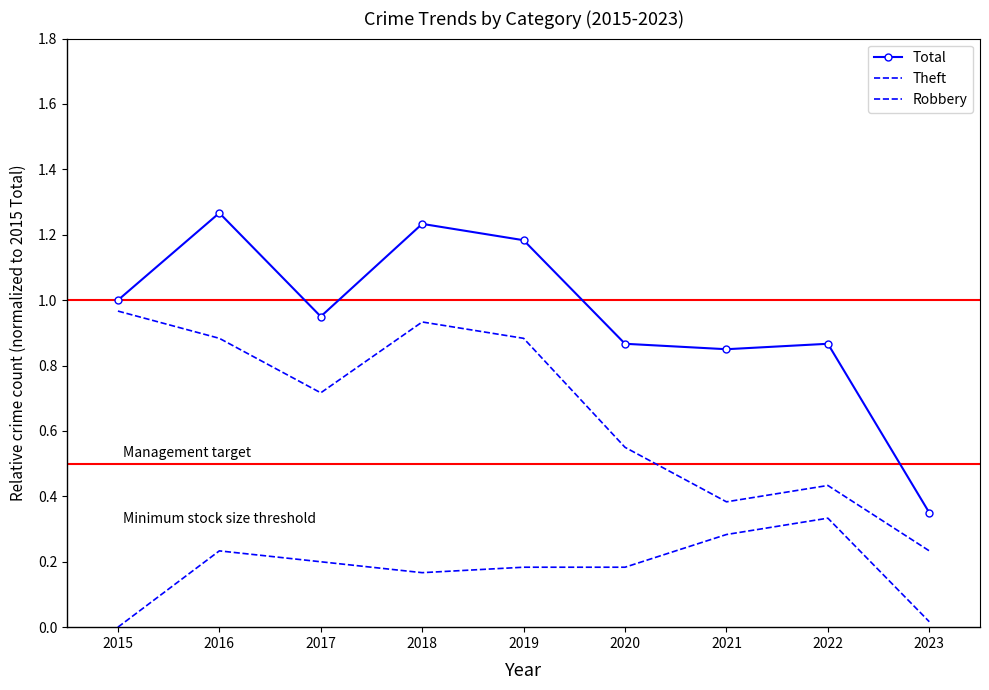

Reading right to left, what are all the values shown in this chart?

Total: 2023=0.3	2022=0.9	2021=0.8	2020=0.9	2019=1.2	2018=1.2	2017=0.9	2016=1.3	2015=1.0
Theft: 2023=0.2	2022=0.4	2021=0.4	2020=0.6	2019=0.9	2018=0.9	2017=0.7	2016=0.9	2015=1.0
Robbery: 2023=0.0	2022=0.3	2021=0.3	2020=0.2	2019=0.2	2018=0.2	2017=0.2	2016=0.2	2015=0.0